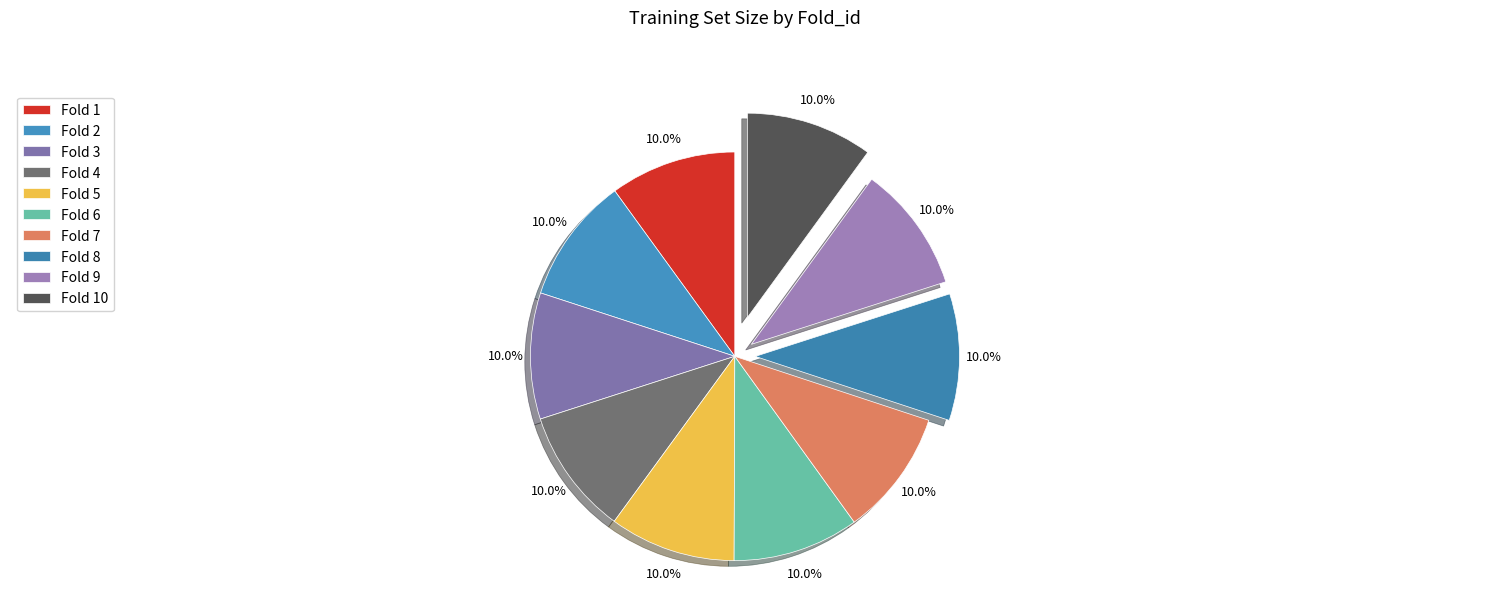

Which slice is the smallest?

1